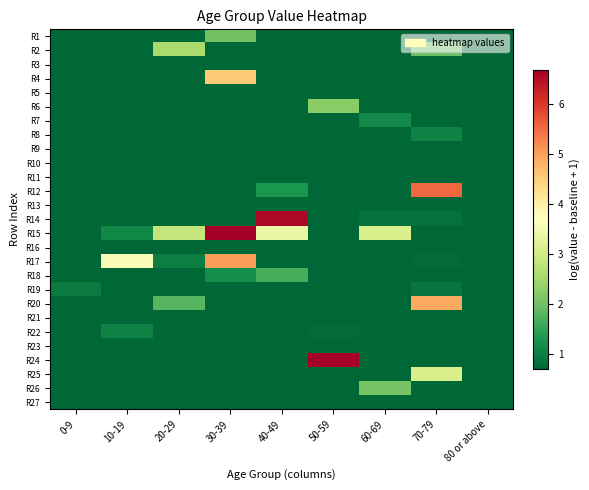

At which category is the sum across all series the highest?

30-39